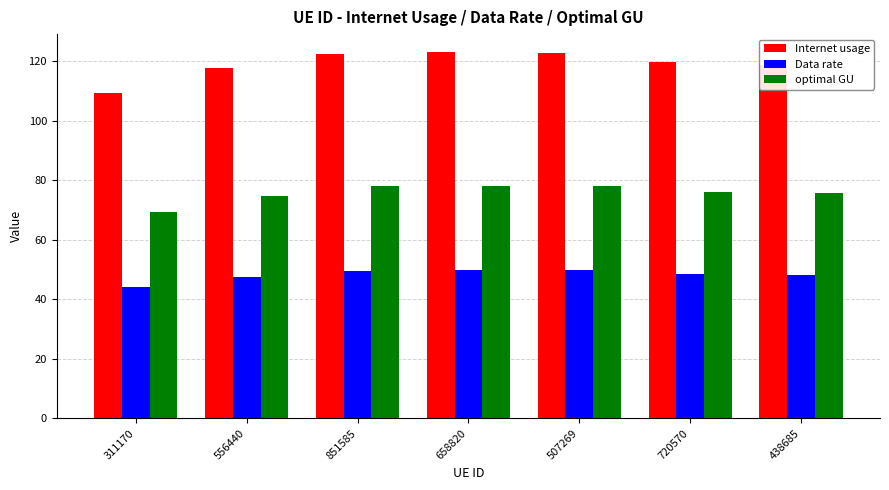

Which series has the largest range (max minus min)?

Internet usage